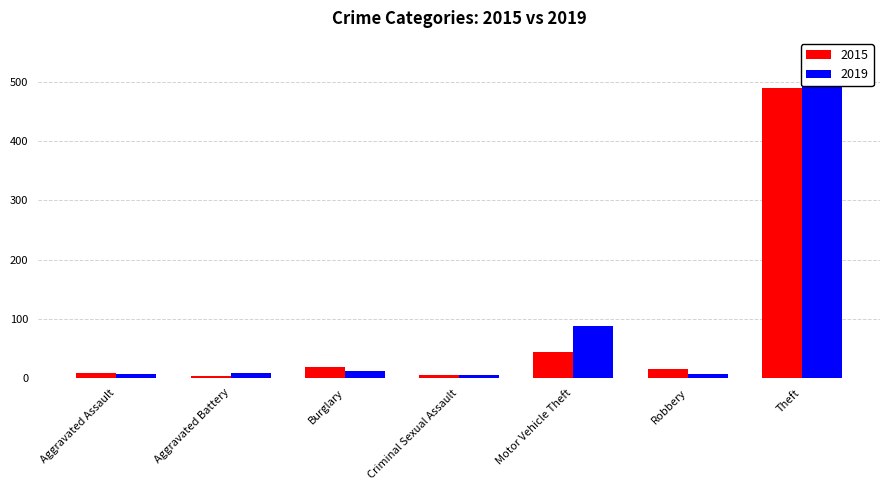

Is it true that 2015 equals 4 at Criminal Sexual Assault?

True